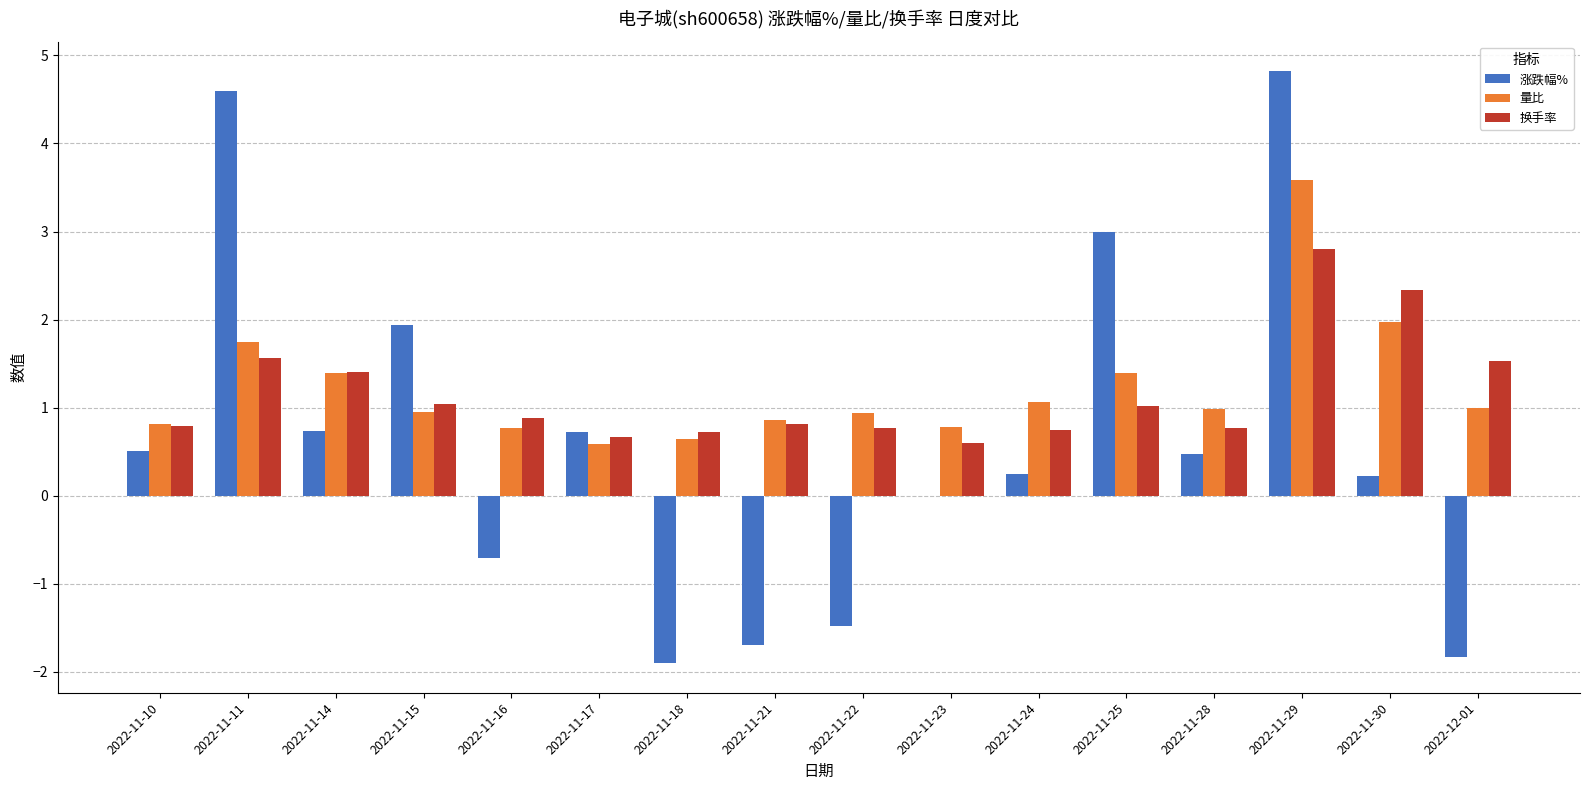

What is the sum of the 涨跌幅% values at 2022-12-01 and 2022-11-18?

-3.7